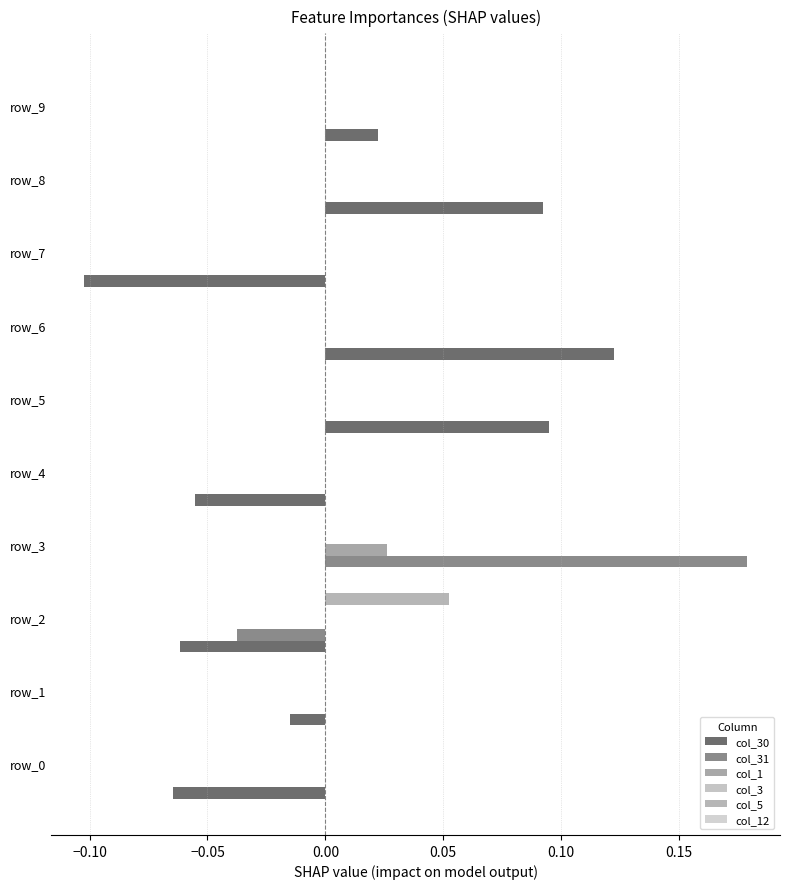

How many categories are shown in the chart?

10